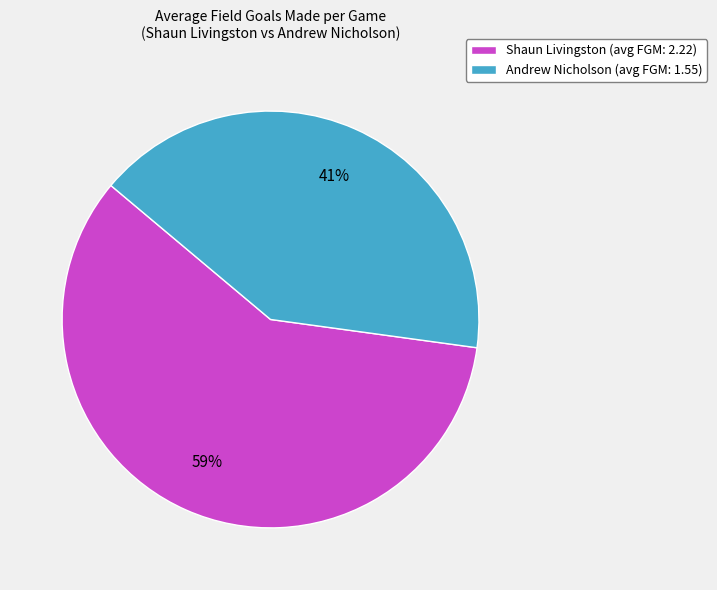

To the nearest percent, what is the average slice percentage?

50%